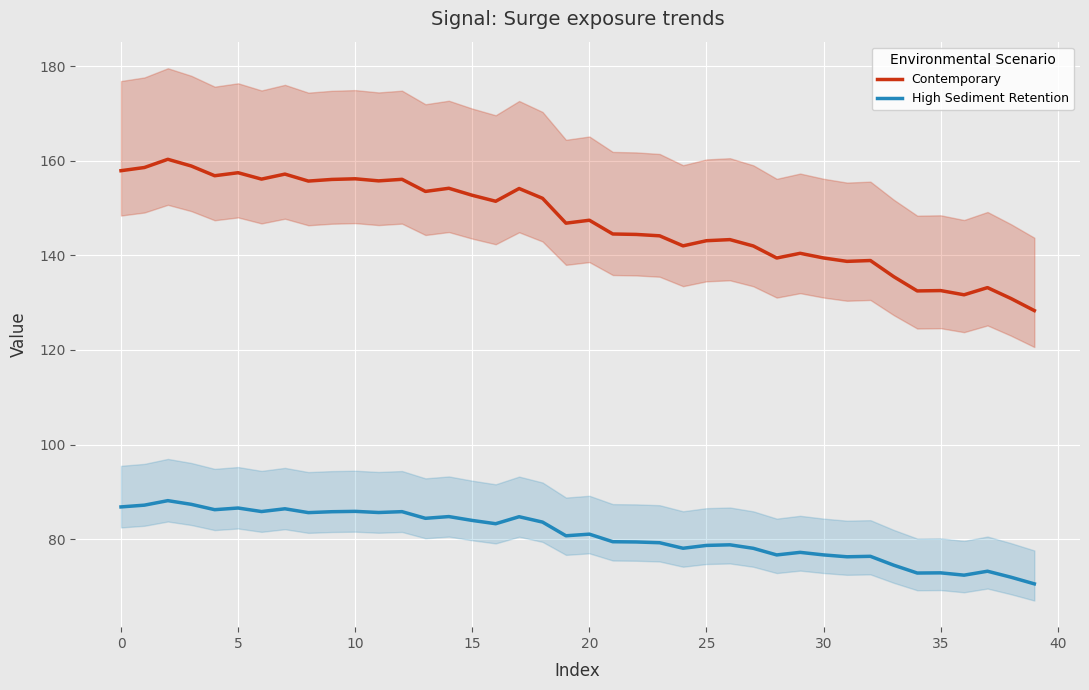

Does the chart display data point markers on the line(s)?

No